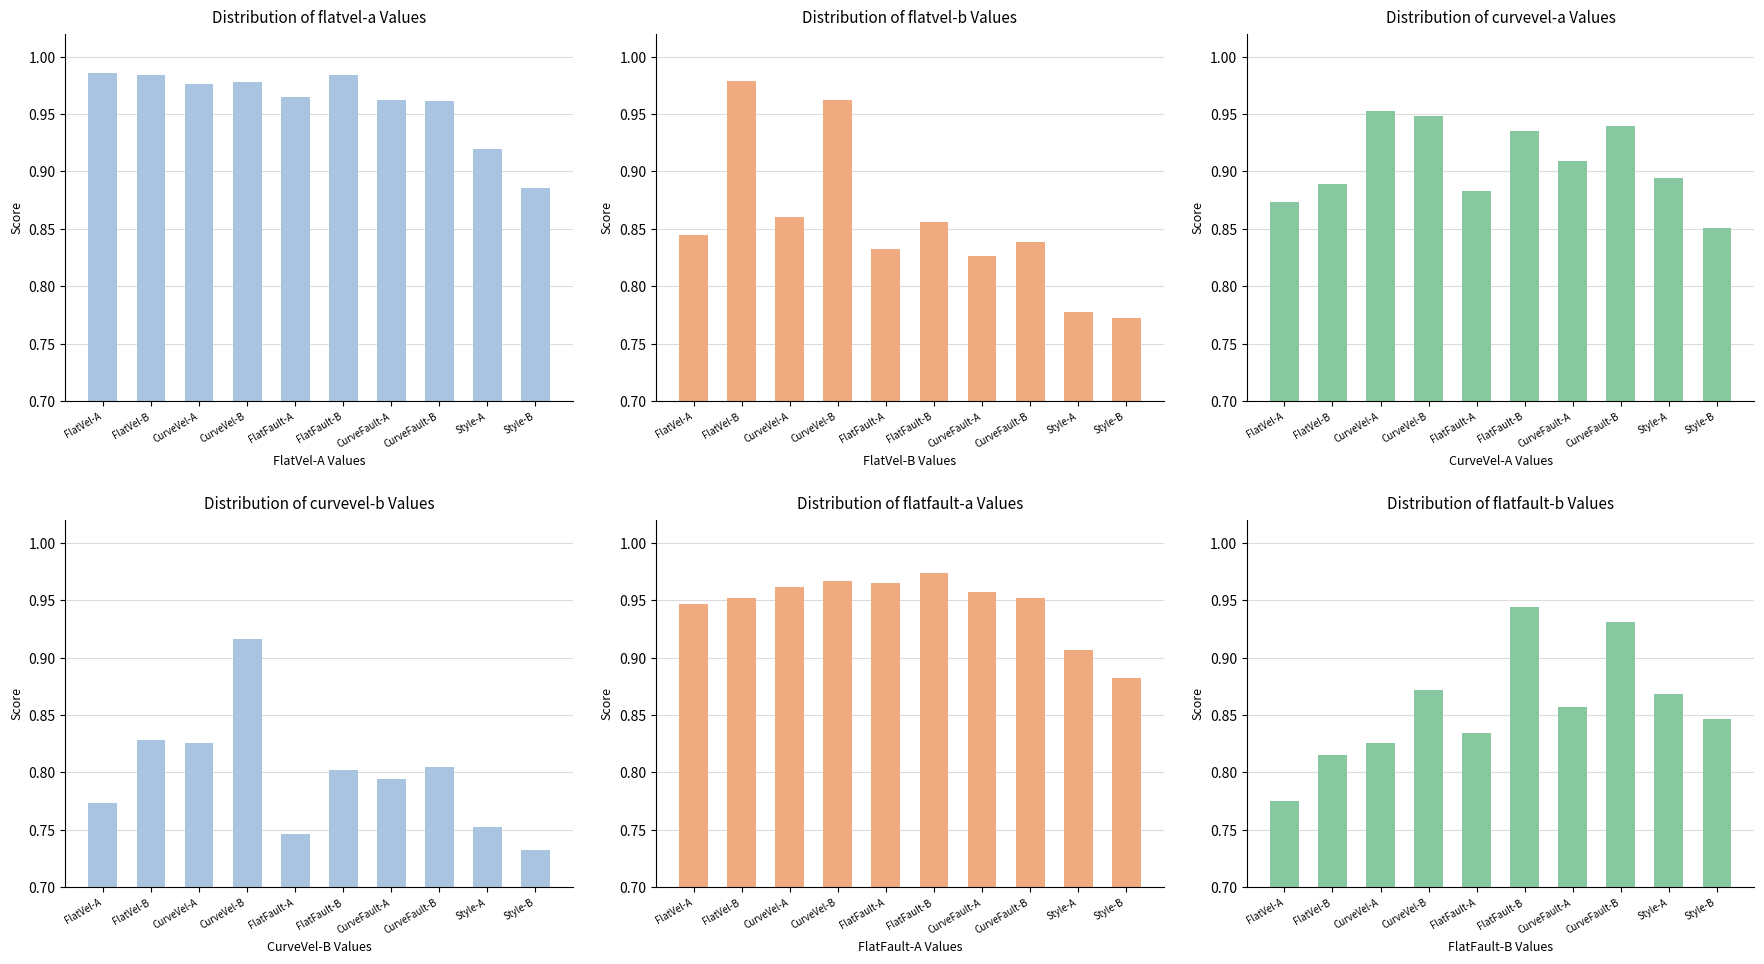

Reading right to left, extract all data points from this chart.

flatvel-a: Style-B=0.9	Style-A=0.9	CurveFault-B=1.0	CurveFault-A=1.0	FlatFault-B=1.0	FlatFault-A=1.0	CurveVel-B=1.0	CurveVel-A=1.0	FlatVel-B=1.0	FlatVel-A=1.0
flatvel-b: Style-B=0.8	Style-A=0.8	CurveFault-B=0.8	CurveFault-A=0.8	FlatFault-B=0.9	FlatFault-A=0.8	CurveVel-B=1.0	CurveVel-A=0.9	FlatVel-B=1.0	FlatVel-A=0.8
curvevel-a: Style-B=0.9	Style-A=0.9	CurveFault-B=0.9	CurveFault-A=0.9	FlatFault-B=0.9	FlatFault-A=0.9	CurveVel-B=0.9	CurveVel-A=1.0	FlatVel-B=0.9	FlatVel-A=0.9
curvevel-b: Style-B=0.7	Style-A=0.8	CurveFault-B=0.8	CurveFault-A=0.8	FlatFault-B=0.8	FlatFault-A=0.7	CurveVel-B=0.9	CurveVel-A=0.8	FlatVel-B=0.8	FlatVel-A=0.8
flatfault-a: Style-B=0.9	Style-A=0.9	CurveFault-B=1.0	CurveFault-A=1.0	FlatFault-B=1.0	FlatFault-A=1.0	CurveVel-B=1.0	CurveVel-A=1.0	FlatVel-B=1.0	FlatVel-A=0.9
flatfault-b: Style-B=0.8	Style-A=0.9	CurveFault-B=0.9	CurveFault-A=0.9	FlatFault-B=0.9	FlatFault-A=0.8	CurveVel-B=0.9	CurveVel-A=0.8	FlatVel-B=0.8	FlatVel-A=0.8